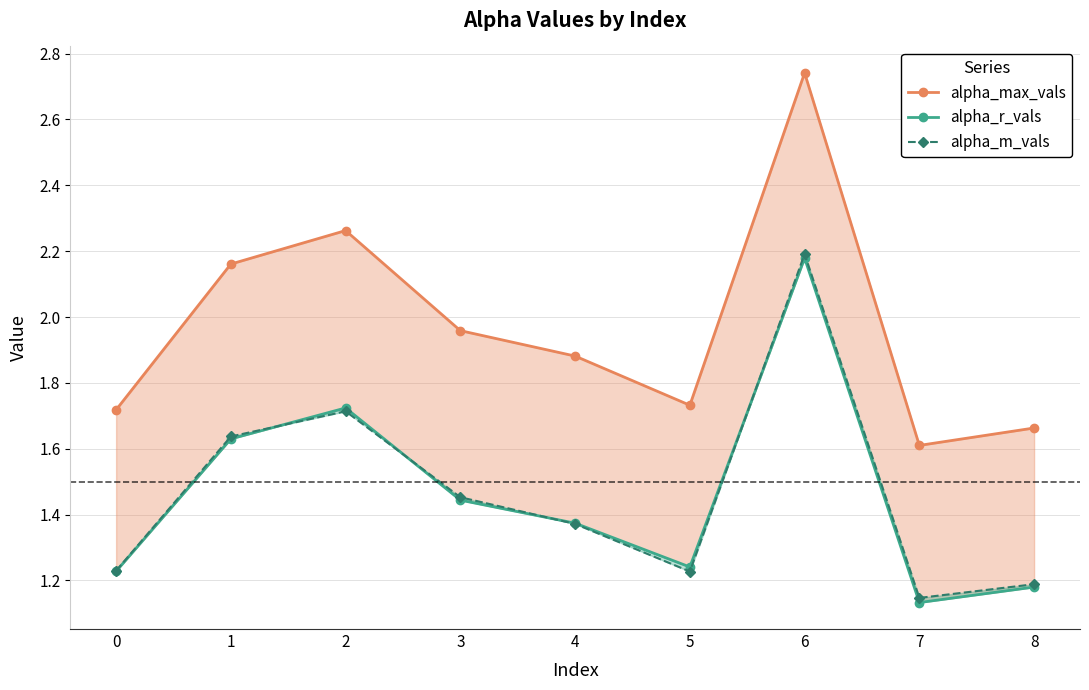

What is the value of the alpha_m_vals point at the 6th from the left?

1.2